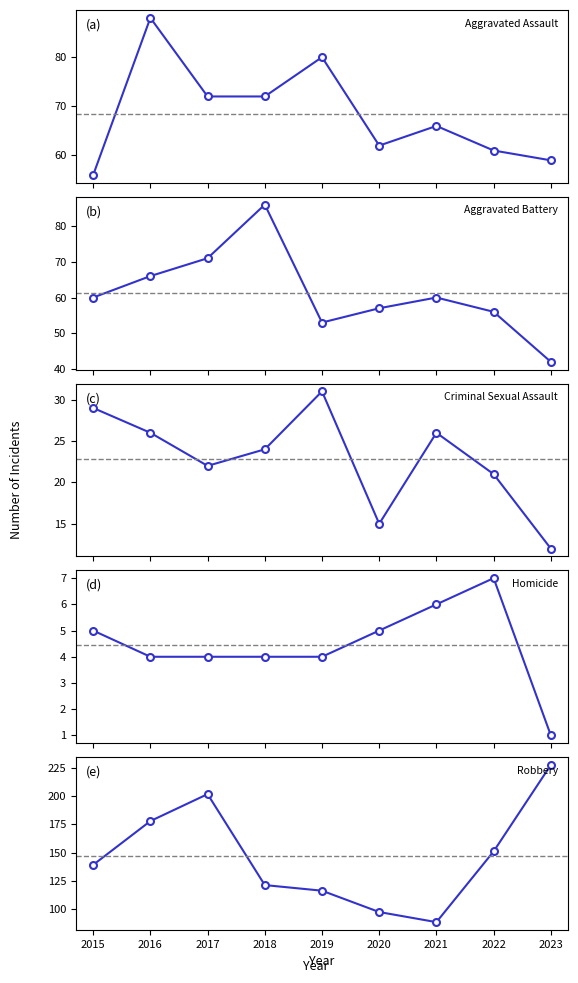

What is the value of the Criminal Sexual Assault point at the 7th from the left?

26